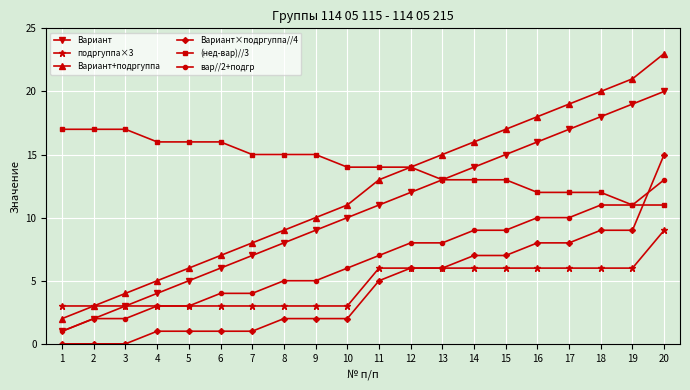

Rank the series by their maximum value, from lowest to highest.

подргуппа×3, вар//2+подгр, Вариант×подргуппа//4, (нед-вар)//3, Вариант, Вариант+подргуппа